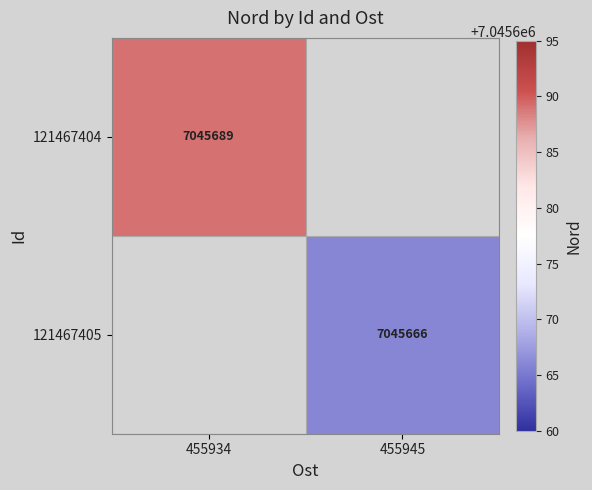

How many distinct data groups are displayed?

2